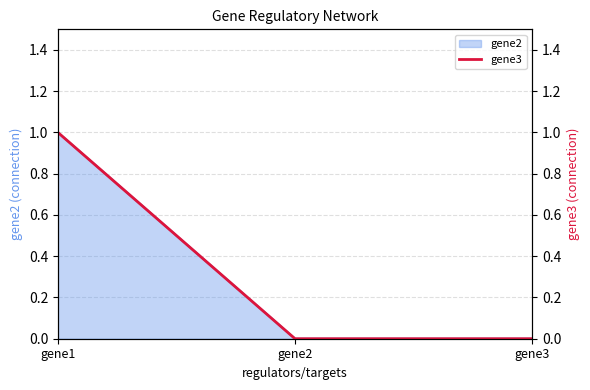

What is the difference between the maximum and minimum values?

1